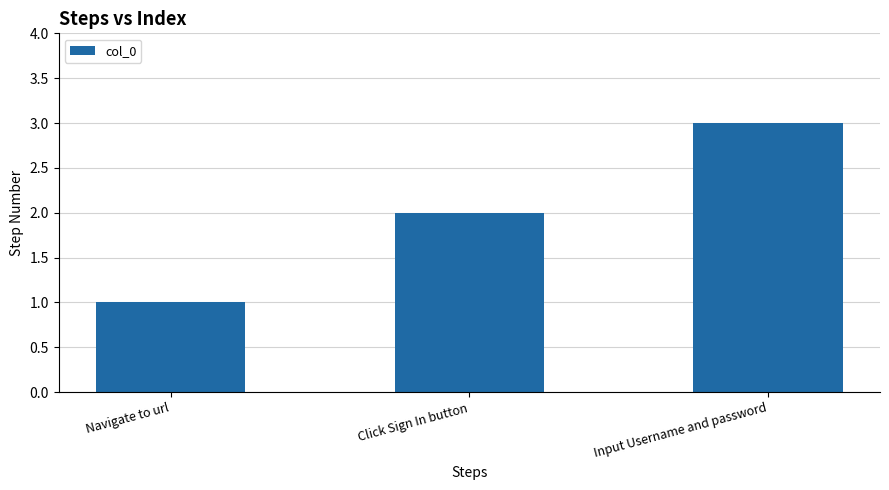

What is the change in value from Navigate to url to Input Username and password?

+2